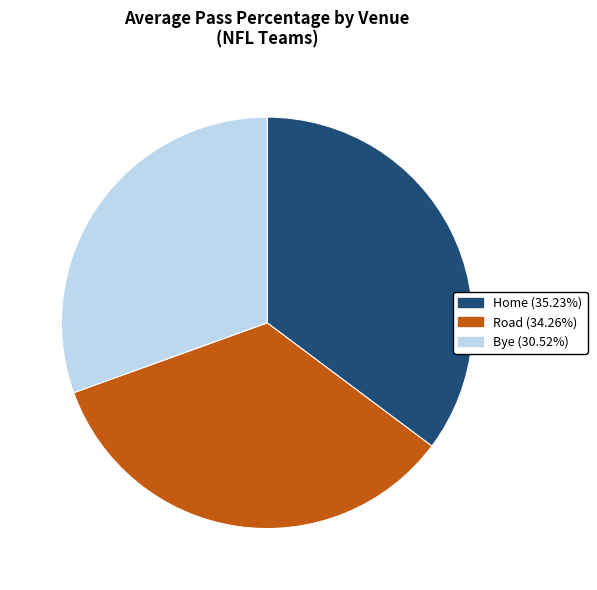

Combined, do Home (35.23%) and Road (34.26%) account for over 50%?

Yes